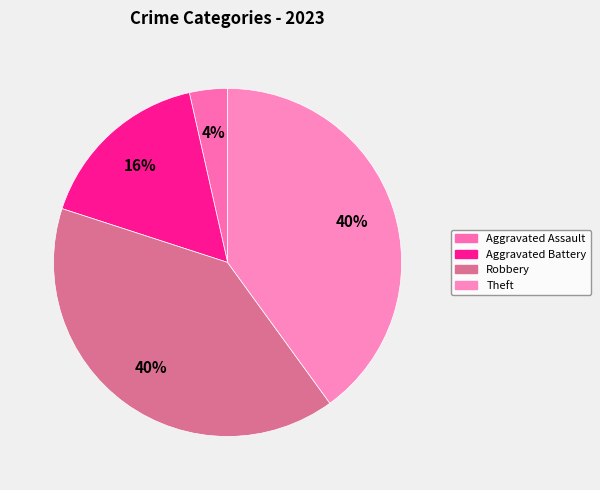

How many segments does this pie chart have?

4